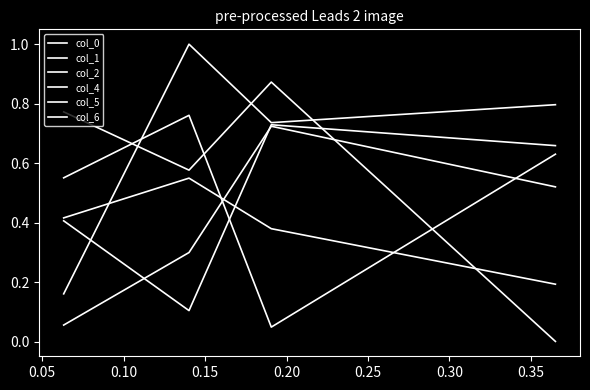

What is the spread (max minus min) of values at 0.05?

0.8